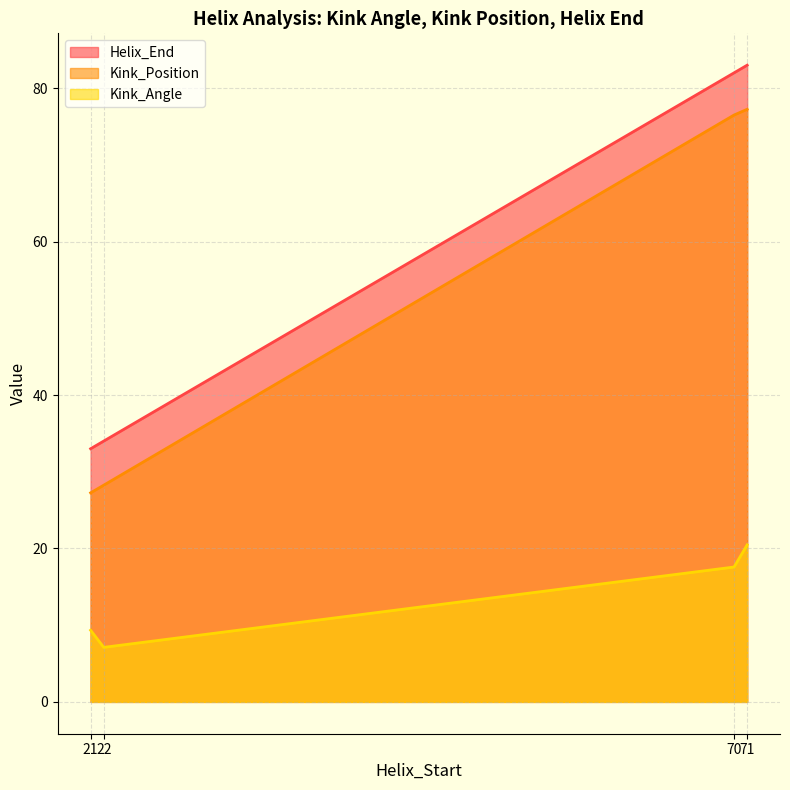

True or false: Kink_Angle and Kink_Position cross at least once.

False